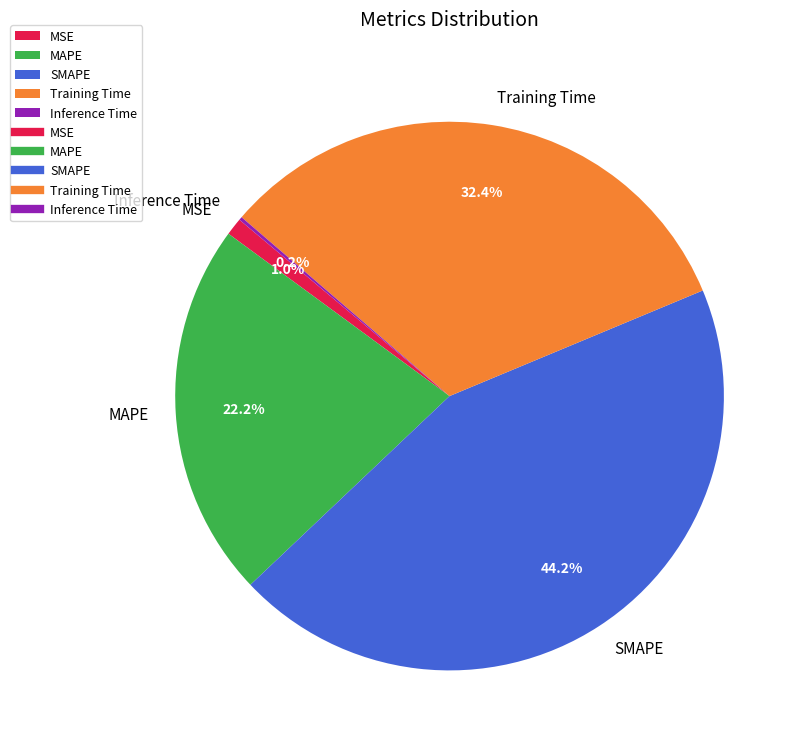

Is MAPE the majority of the pie?

No